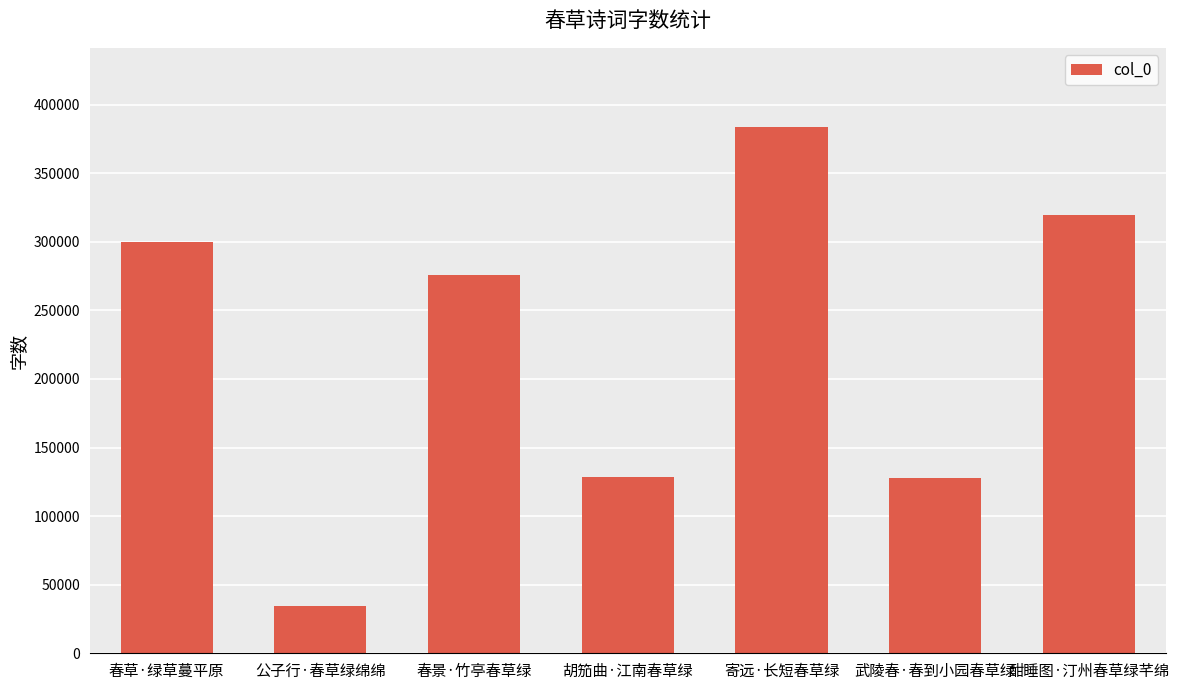

The value at 胡笳曲·江南春草绿 is 30591. True or false?

False